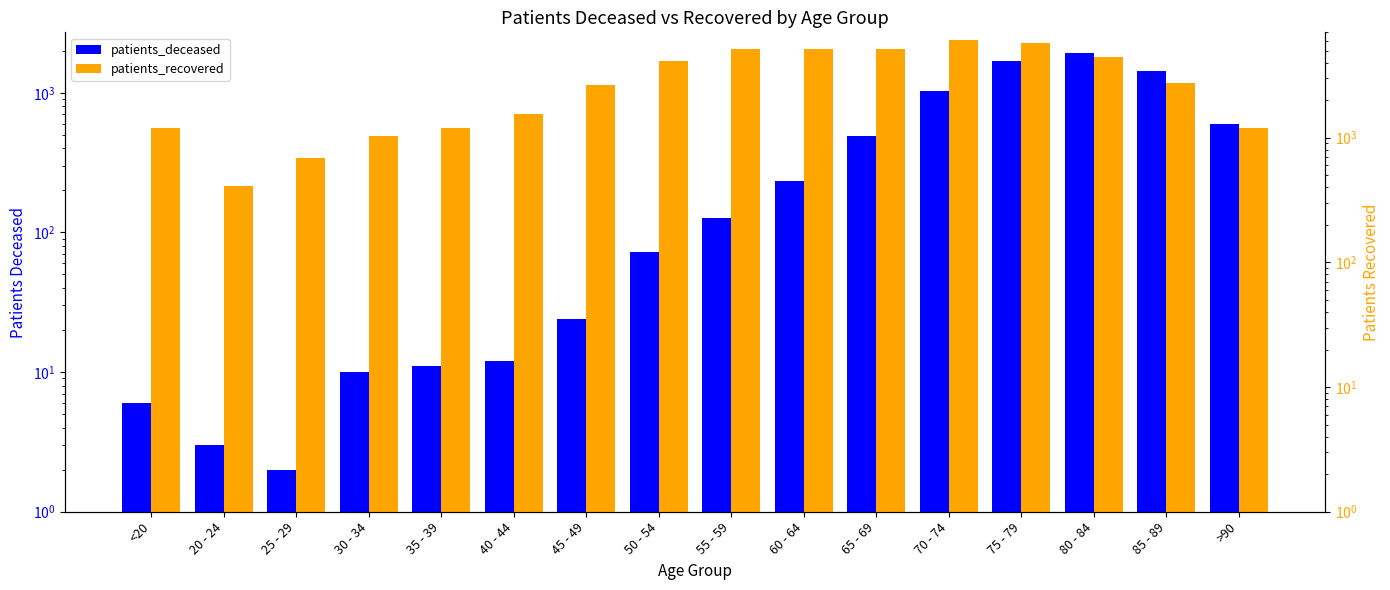

Which series has the largest total across all categories?

patients_recovered